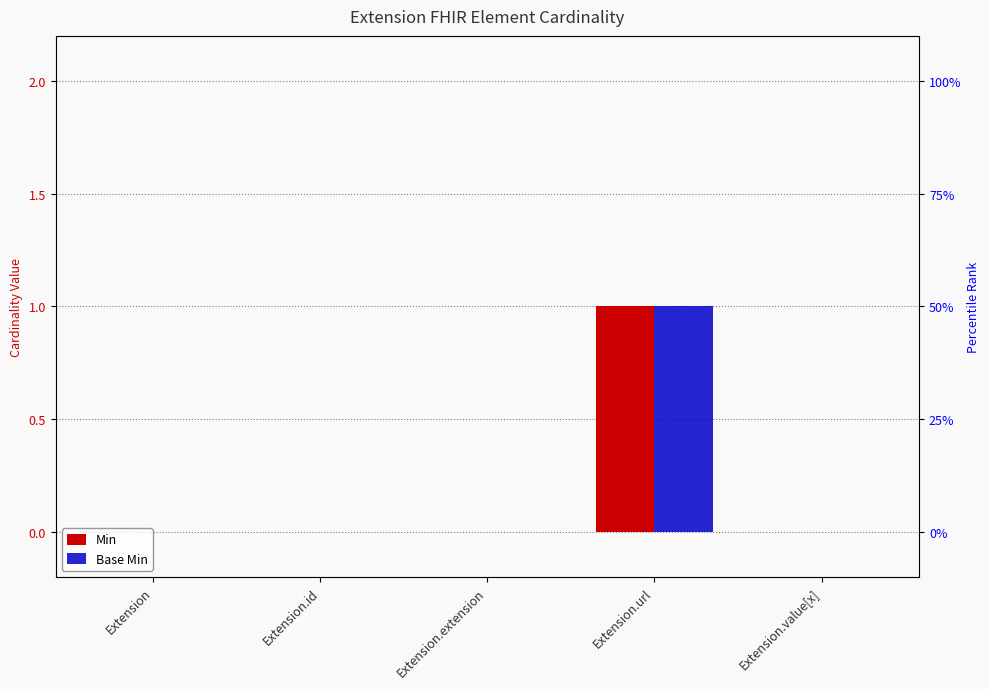

Which has a higher value, Extension or Extension.extension?

Extension